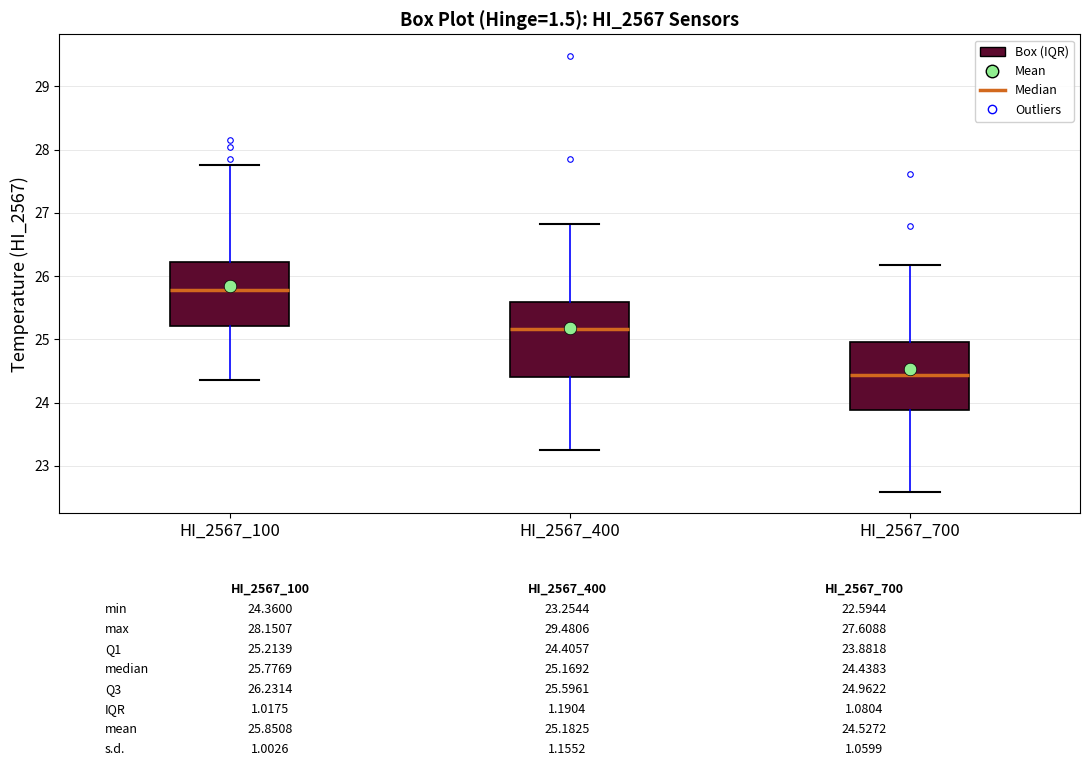

Which box's median line is the lowest?

HI_2567_700